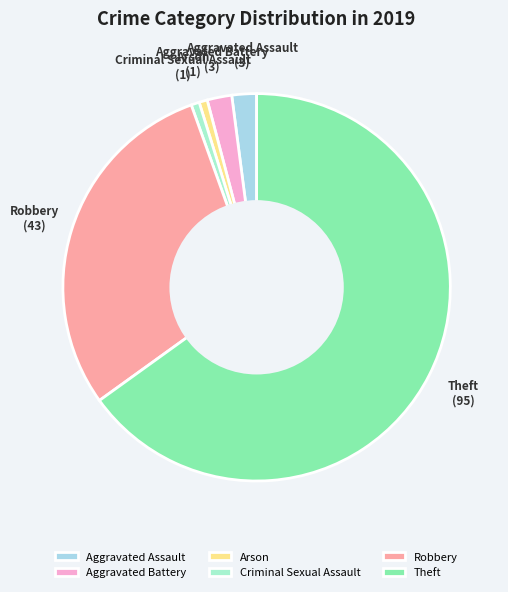

Which has a higher value, Criminal Sexual Assault or Robbery?

Robbery